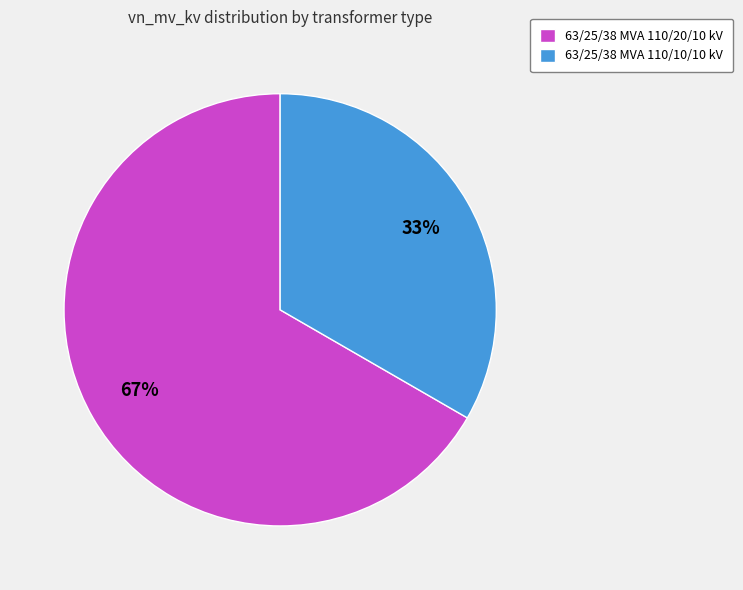

True or false: 63/25/38 MVA 110/10/10 kV accounts for 33% of the total.

True